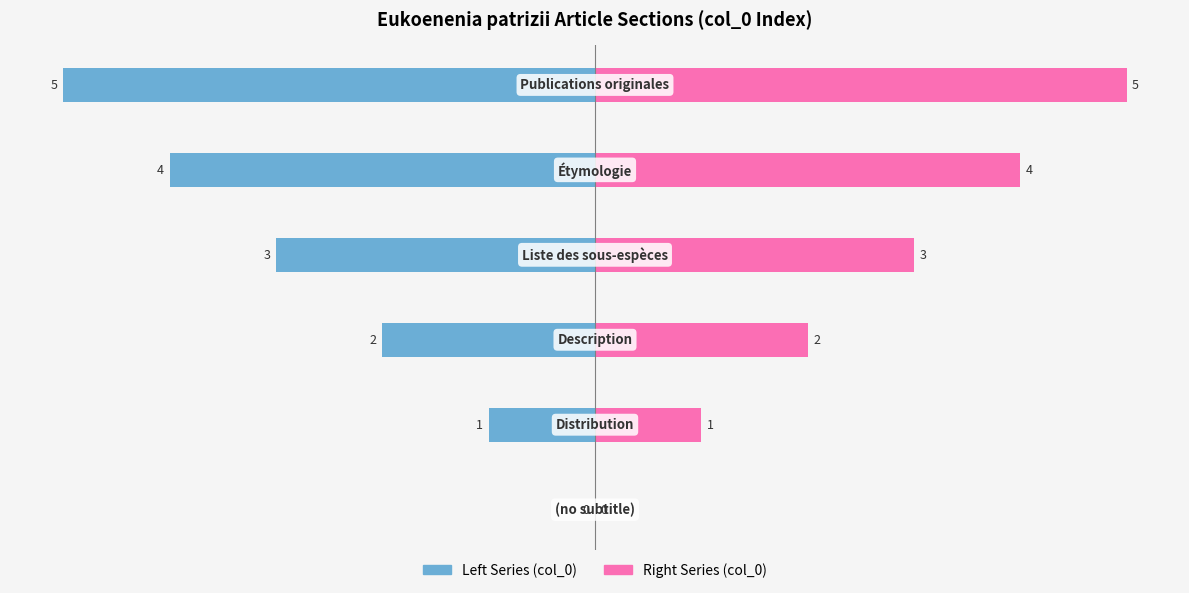

Which series has the widest spread of values?

Left Series